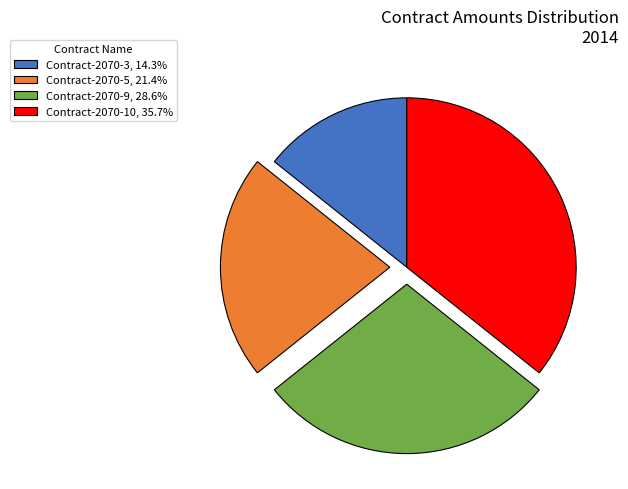

Do Contract-2070-9, 28.6% and Contract-2070-10, 35.7% together represent more than half of the pie?

Yes